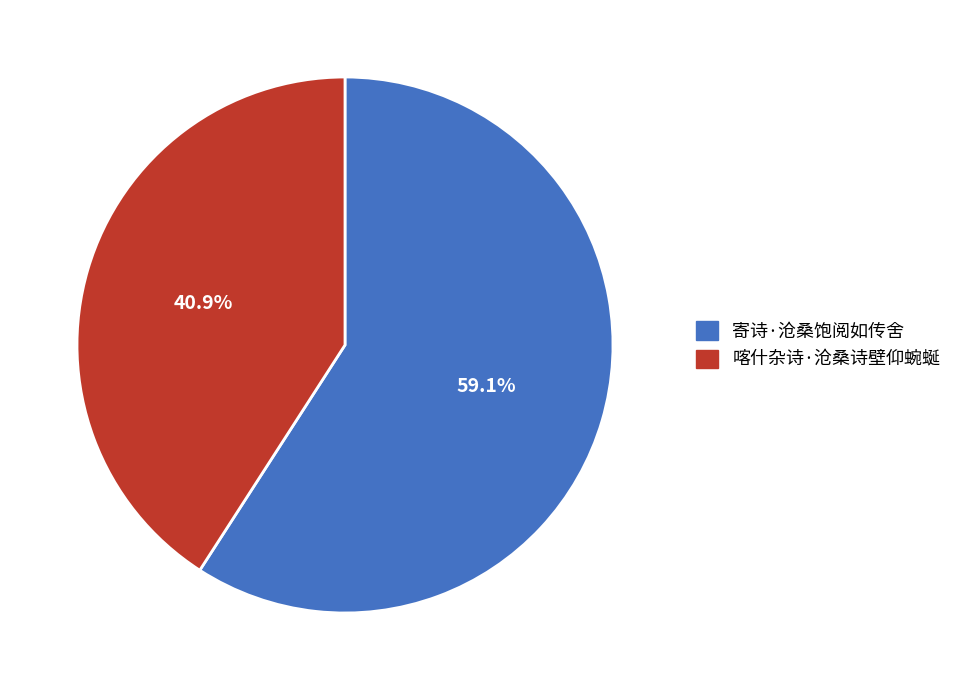

To the nearest percent, what is the difference between the 寄诗·沧桑饱阅如传舍 and 喀什杂诗·沧桑诗壁仰蜿蜒 slice percentages?

18%